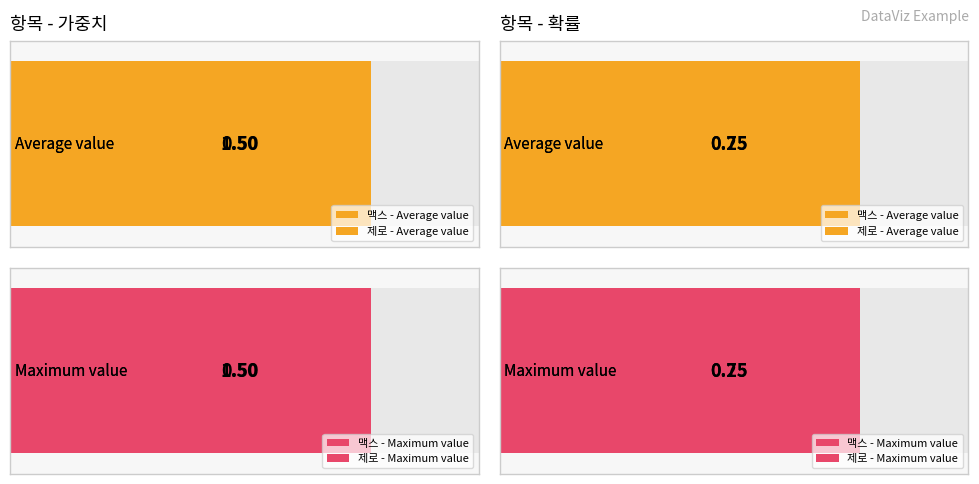

What is the maximum value for 가중치?

1.5